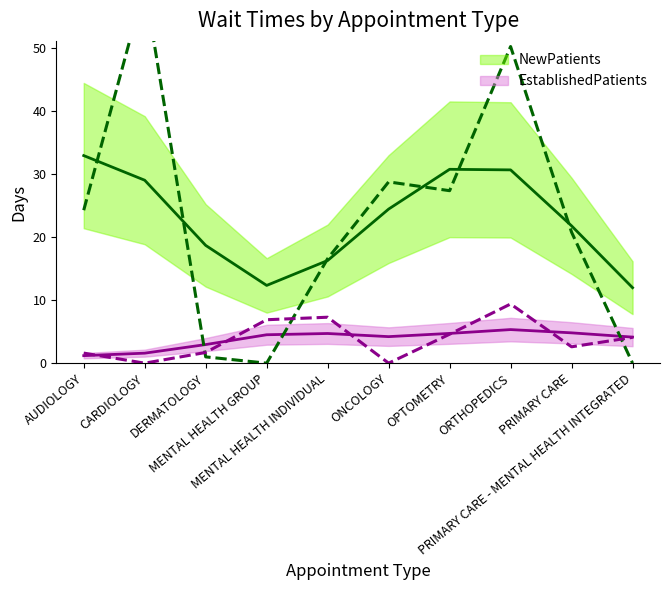

What is the label of the 2nd point from the right?

PRIMARY CARE